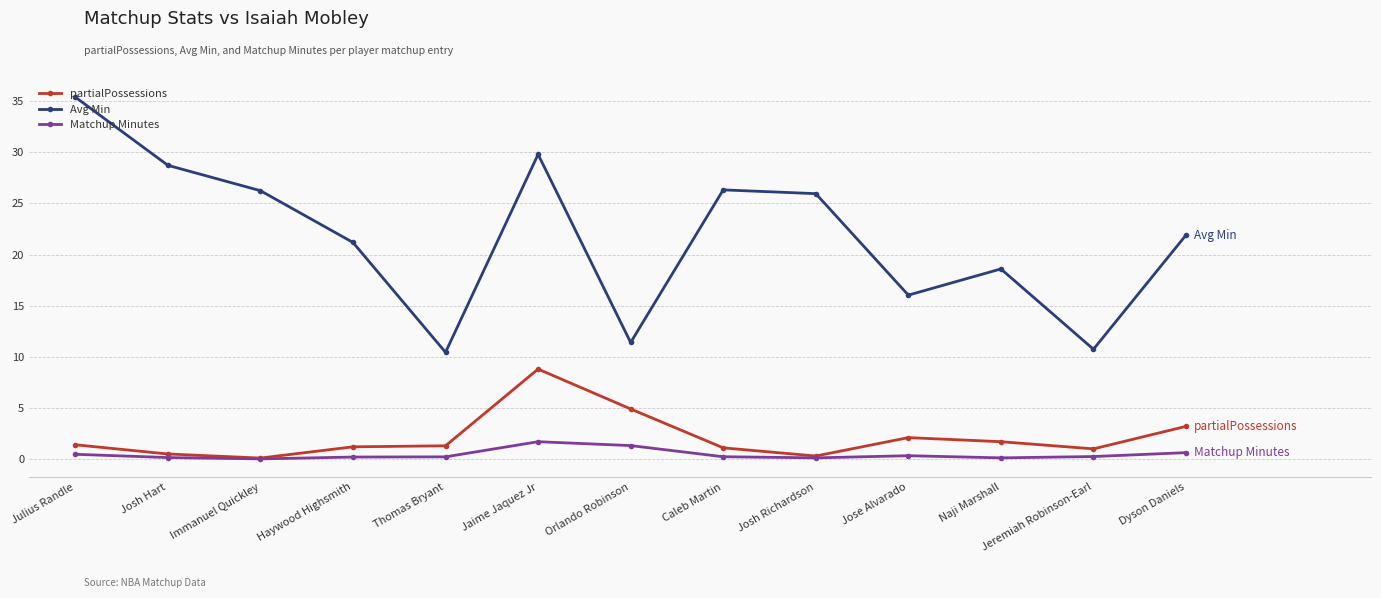

How many lines are shown in the chart?

3